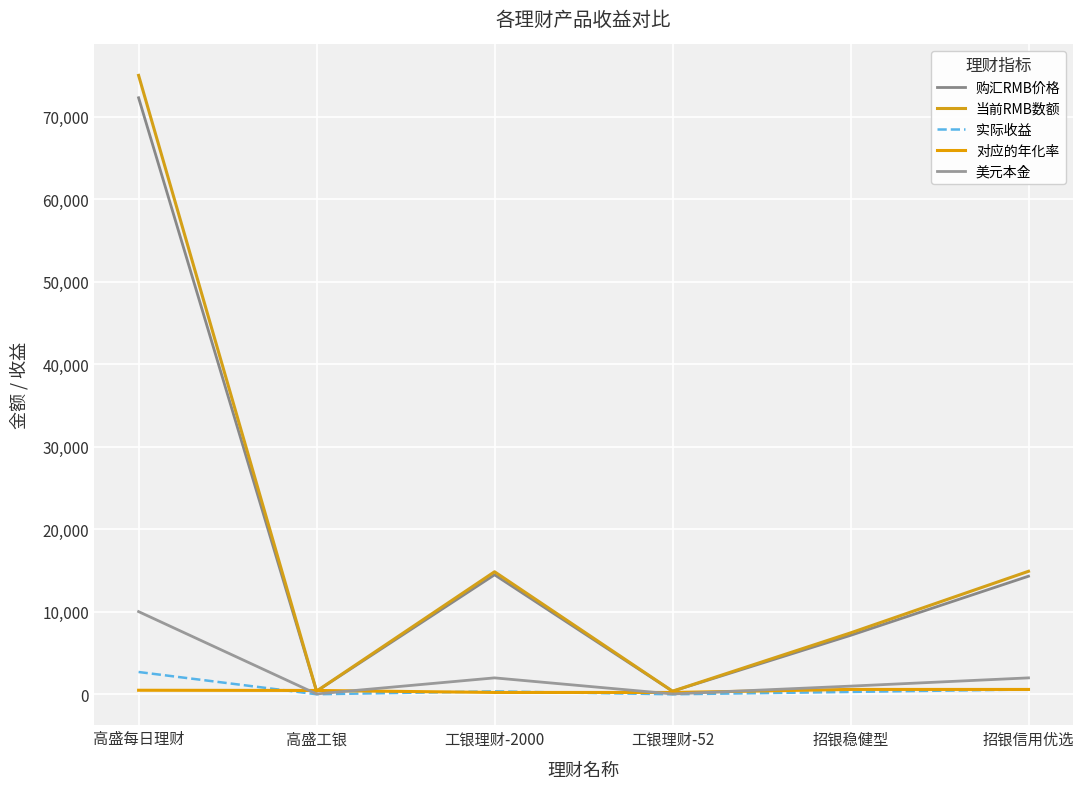

How many interior local peaks does the 当前RMB数额 series have?

1